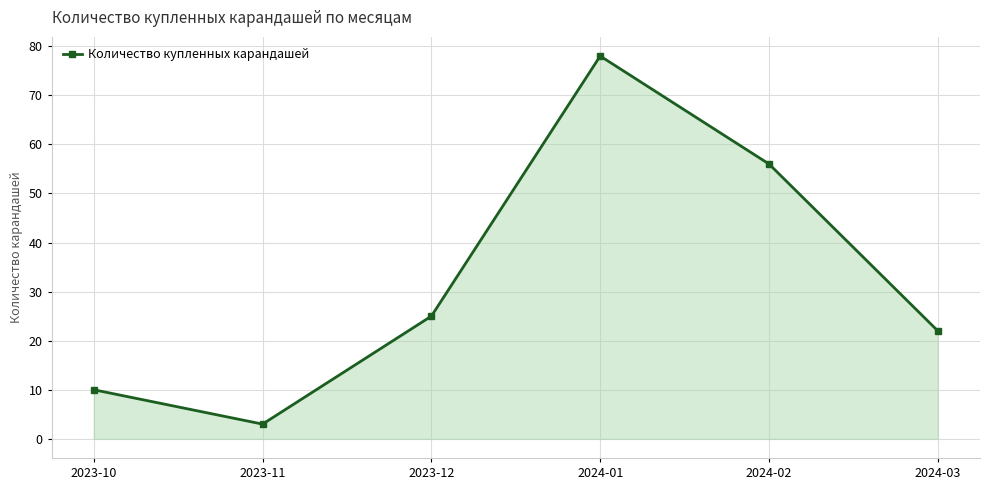

True or false: the data has more than 2 interior local peaks.

False